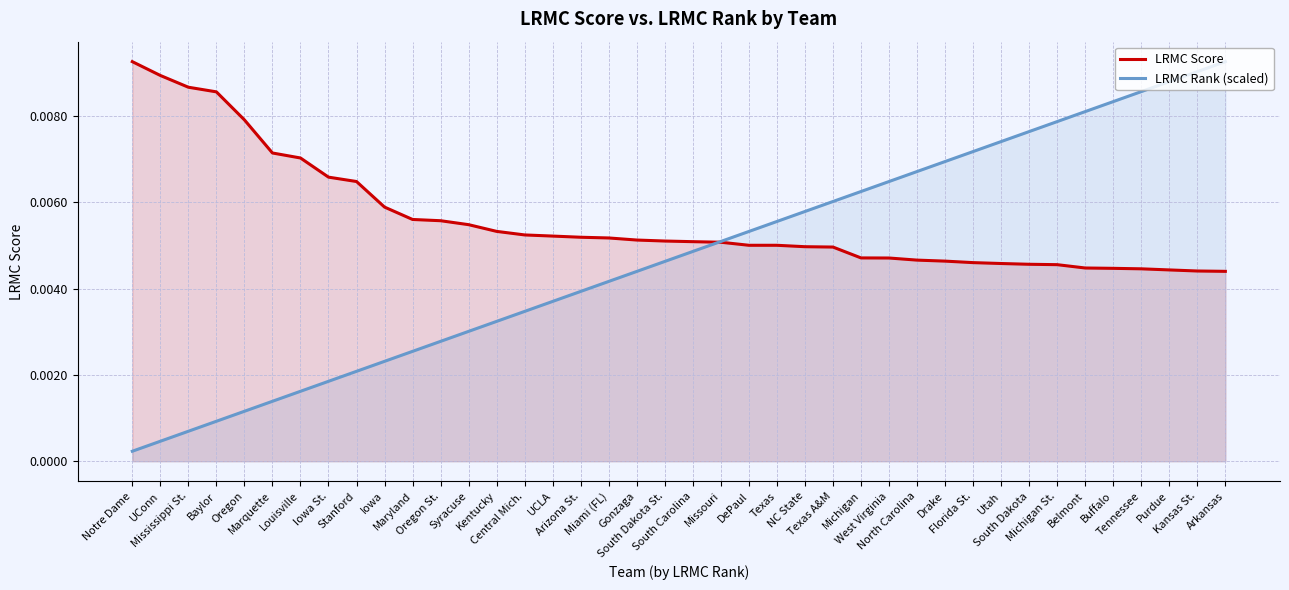

List the labels in order of LRMC Score value, largest first.

Notre Dame, UConn, Mississippi St., Baylor, Oregon, Marquette, Louisville, Iowa St., Stanford, Iowa, Maryland, Oregon St., Syracuse, Kentucky, Central Mich., UCLA, Arizona St., Miami (FL), Gonzaga, South Dakota St., South Carolina, Missouri, DePaul, Texas, NC State, Texas A&M, Michigan, West Virginia, North Carolina, Drake, Florida St., Utah, South Dakota, Michigan St., Belmont, Buffalo, Tennessee, Purdue, Kansas St., Arkansas